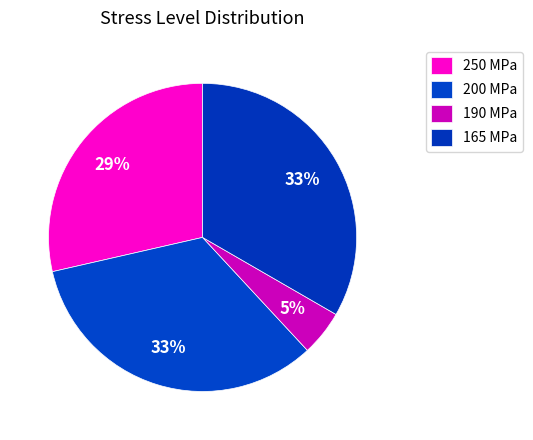

How many slices are in this pie chart?

4